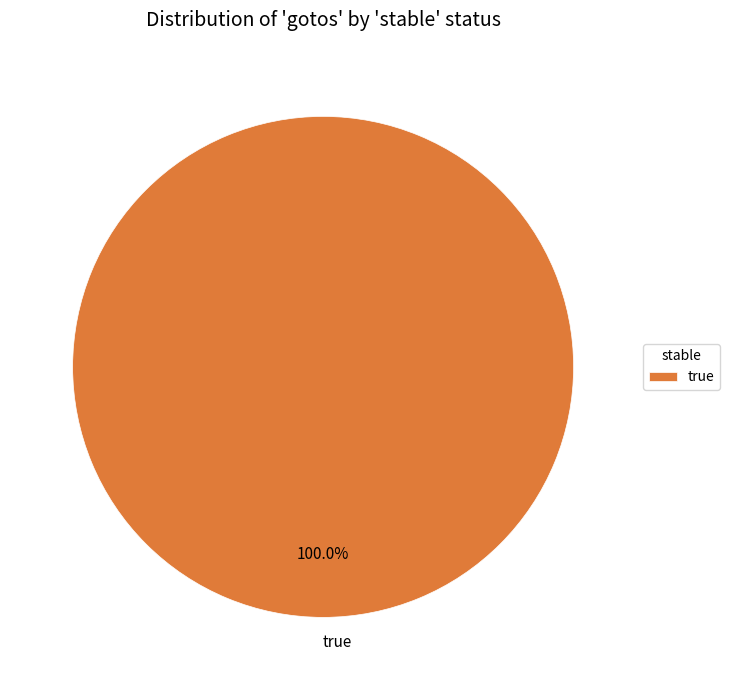

How many slices are in this pie chart?

1